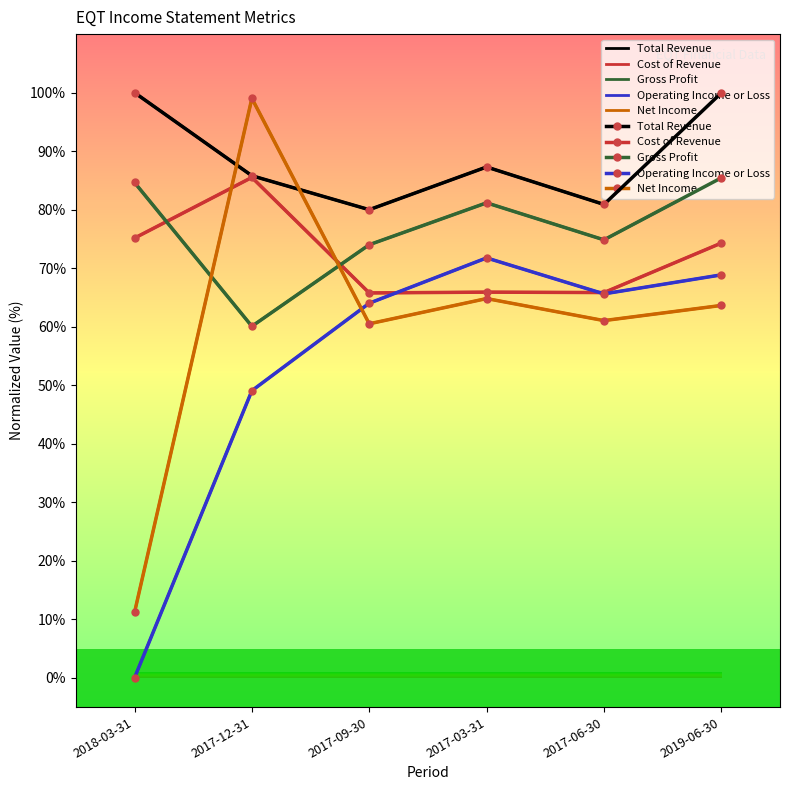

What is the highest value of the Operating Income or Loss series?

71.8